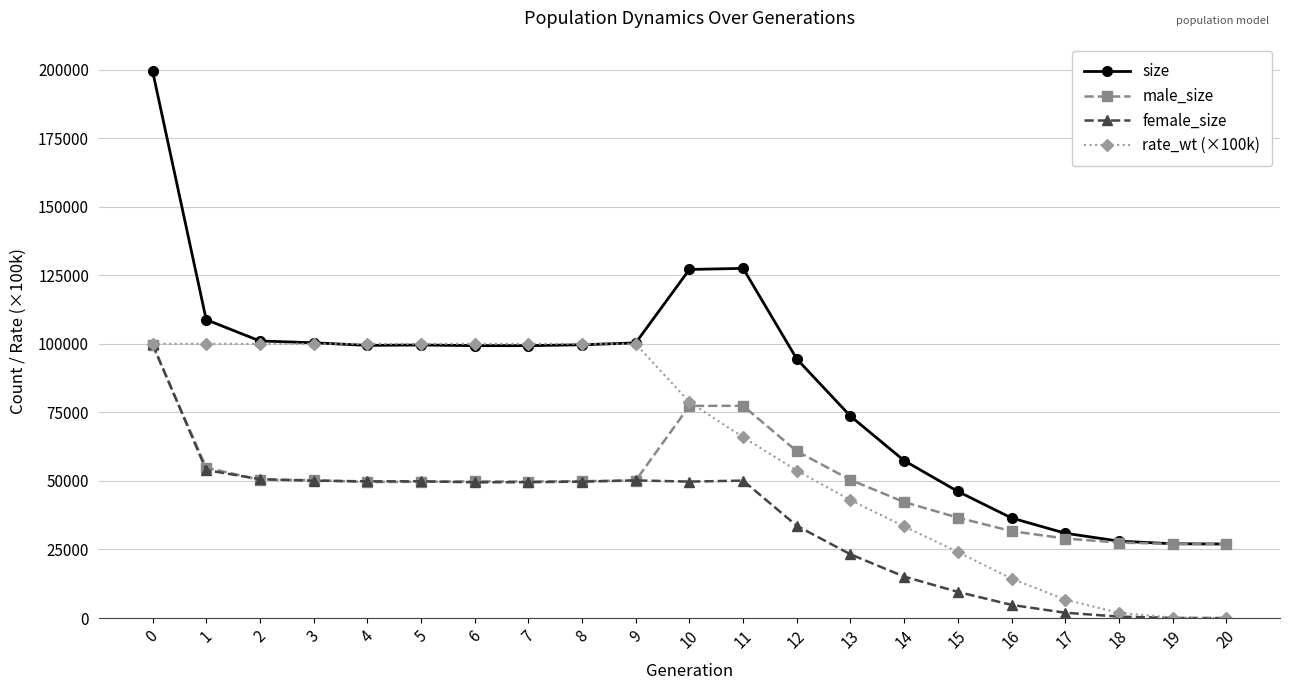

What is the greatest value displayed?

199563.0